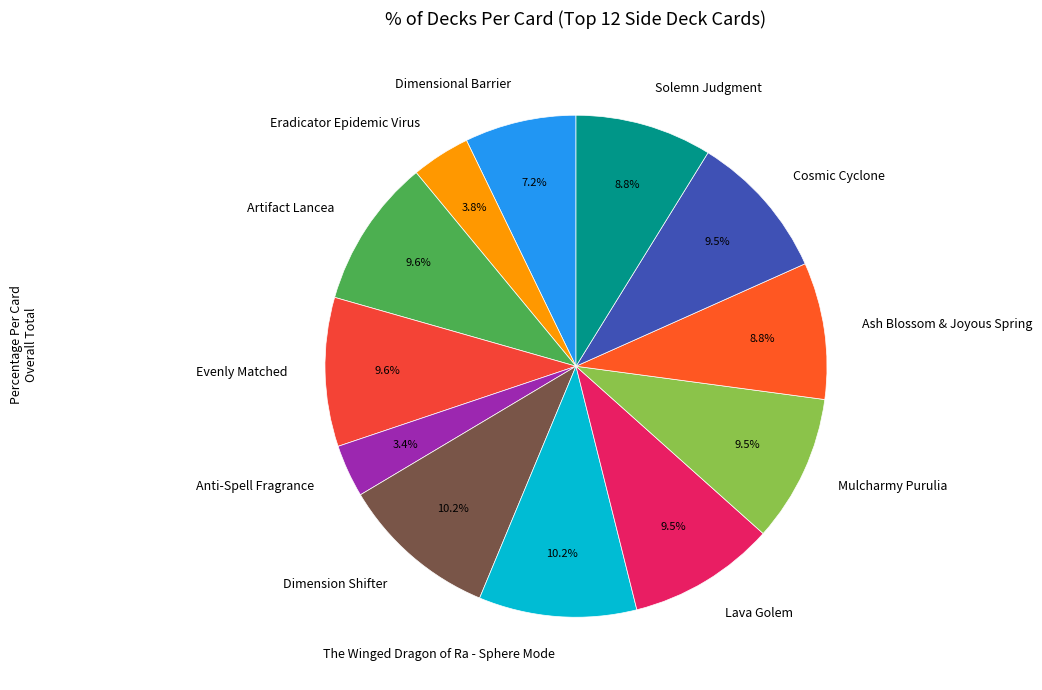

Is the sum of Eradicator Epidemic Virus and Artifact Lancea greater than half?

No